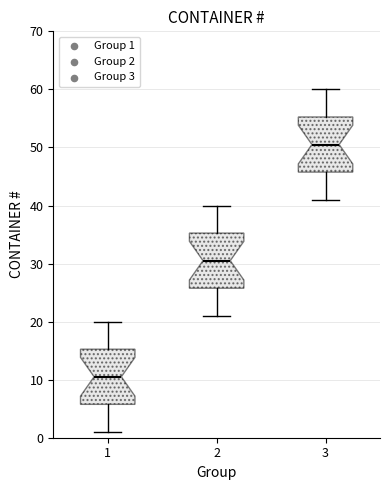

Reading left to right, transcribe this box plot: for each box, give where its median line is, the range the box spans, and where its two whiskers end, as read against the y-axis. The values are not printed on the chart, so give them approximately, as read against the axis.

1: median 11, box 6 to 15, whiskers 1 to 20
2: median 31, box 26 to 35, whiskers 21 to 40
3: median 51, box 46 to 55, whiskers 41 to 60